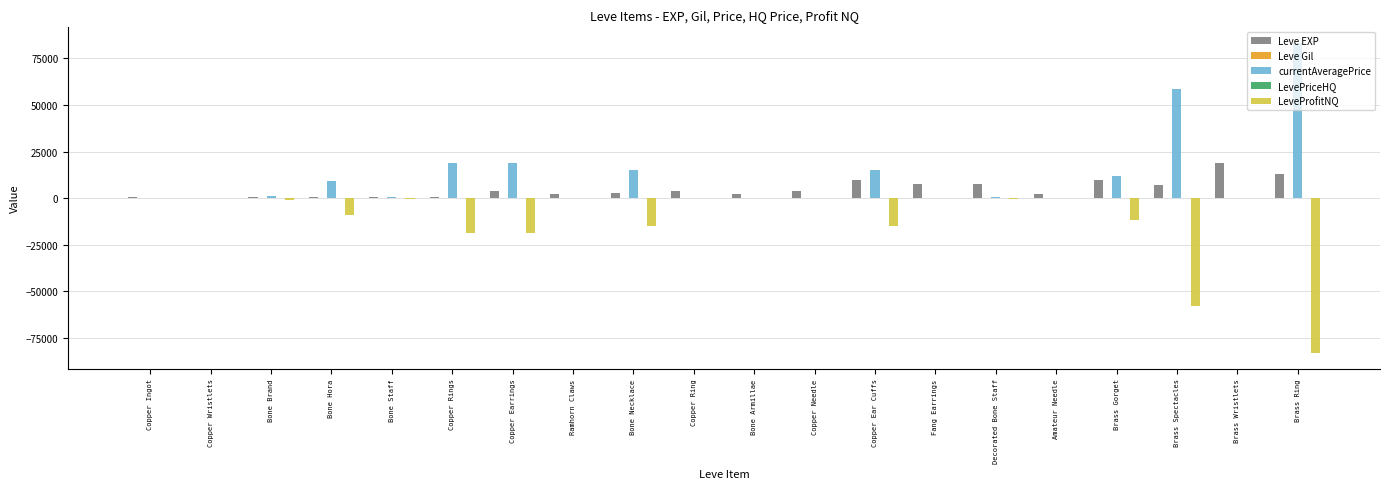

True or false: LeveProfitNQ has a value of -24980.1 at Copper Earrings.

False